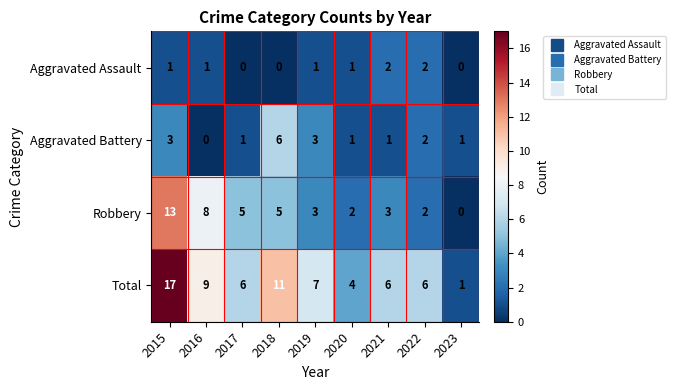

Which series has the widest spread of values?

Total